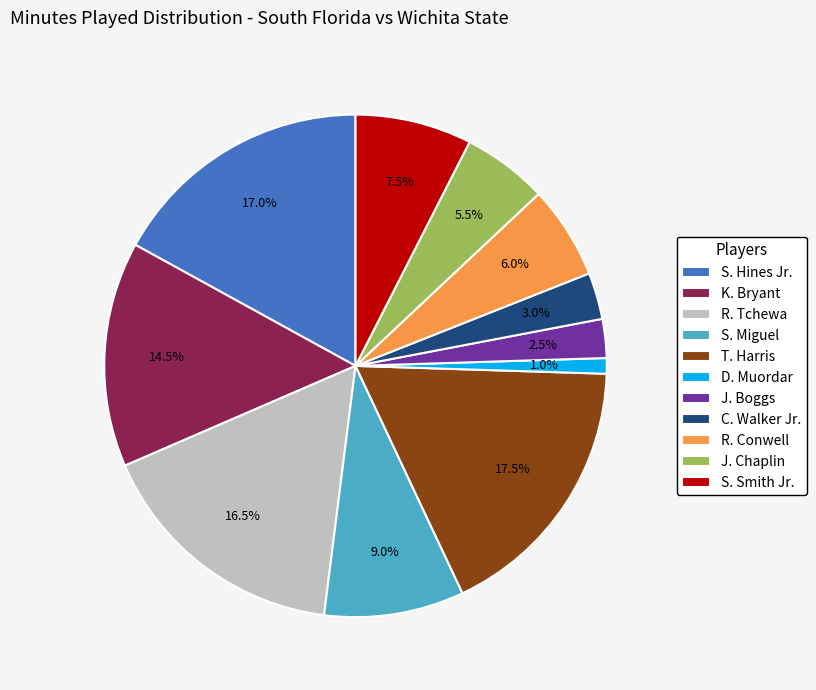

How much of the chart is everything except S. Hines Jr.?

83.0%